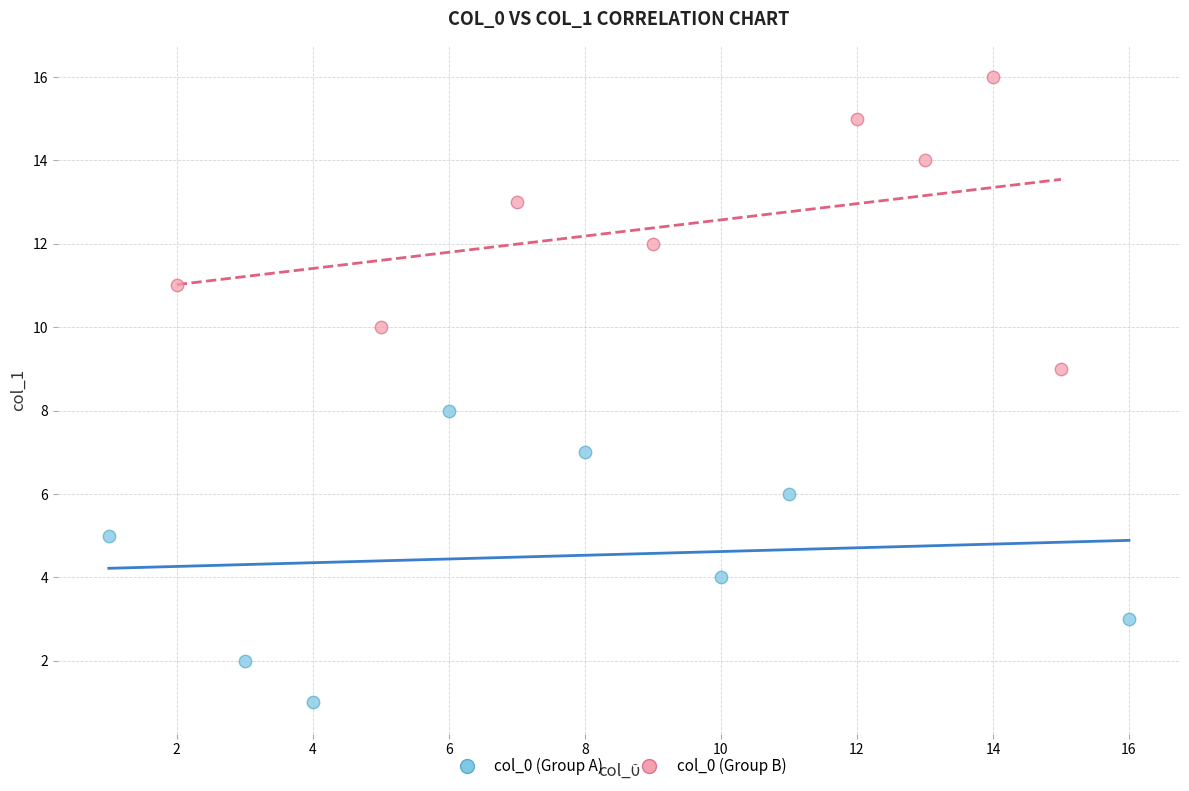

Which series contains the highest Y value?

col_0 (Group B)